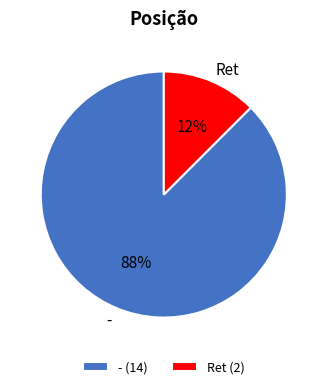

Combined, do Ret and - account for over 50%?

Yes